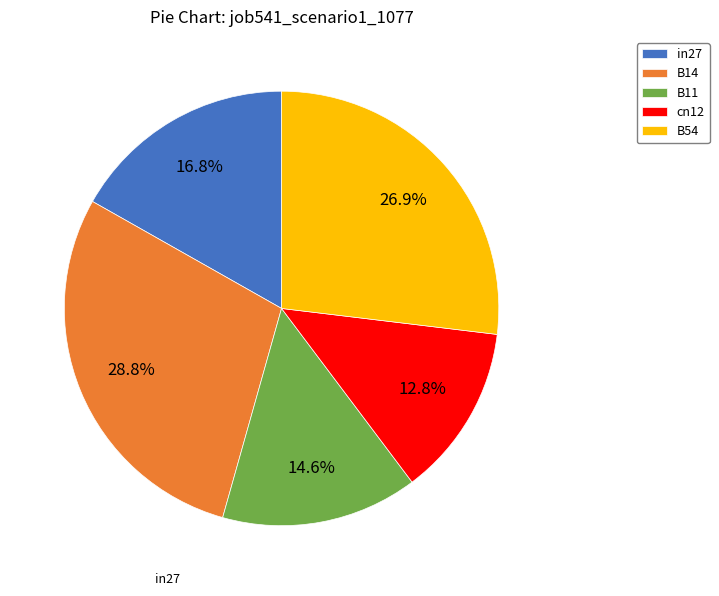

To the nearest percent, what is the average slice percentage?

20%